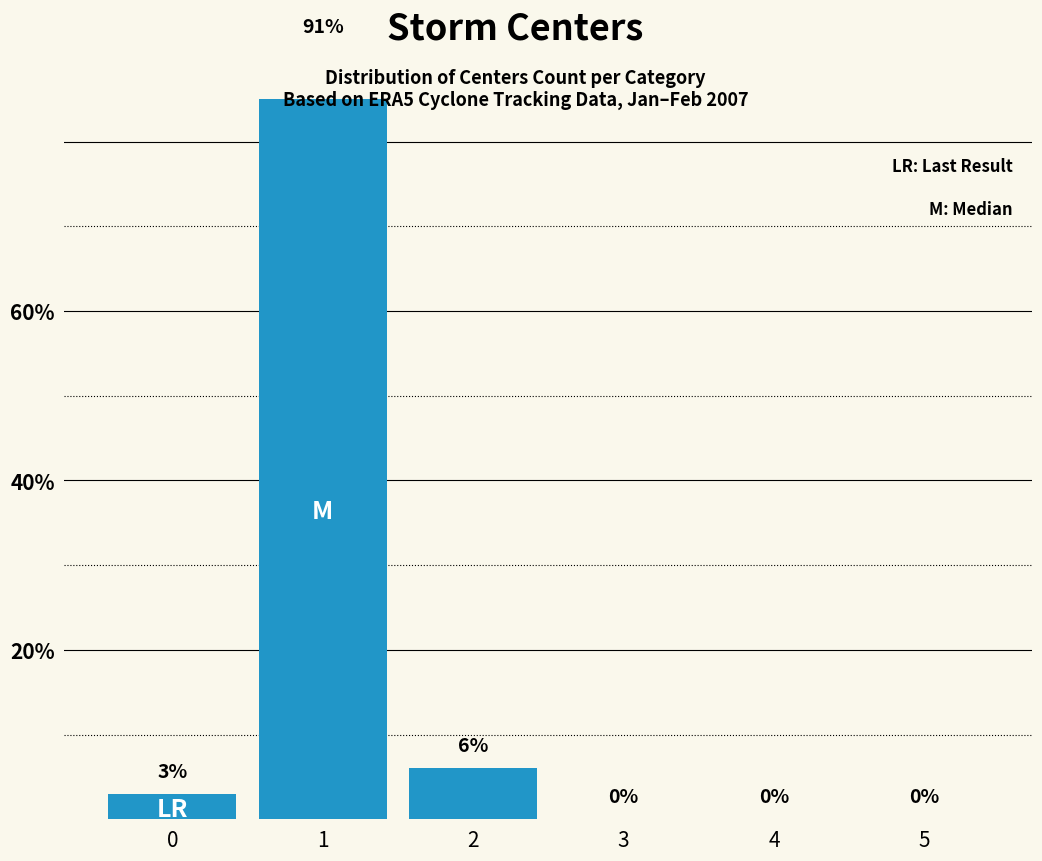

Rank the categories by value from lowest to highest.

3, 4, 5, 0, 2, 1